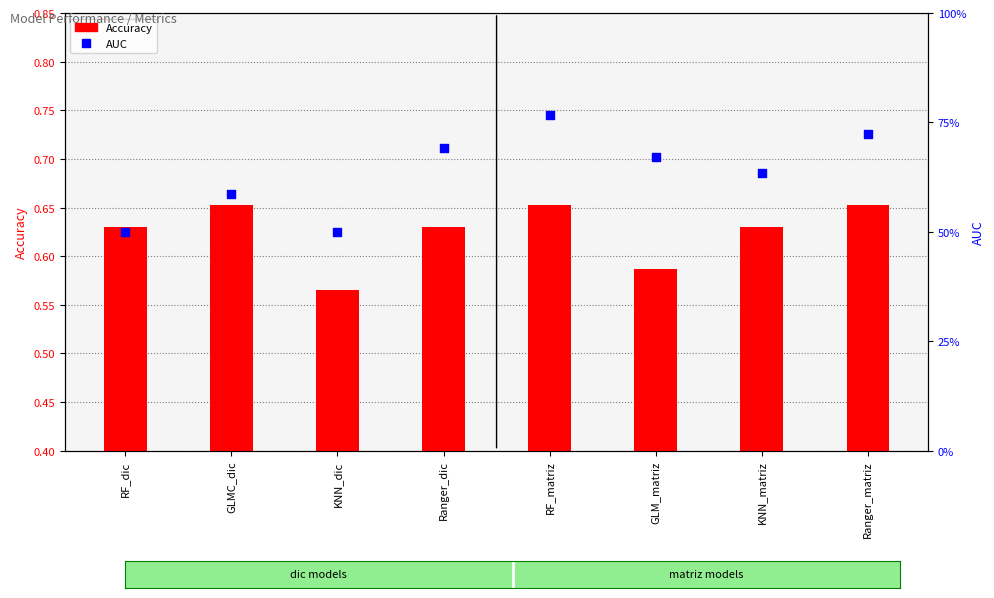

Which series contains the lowest Y value?

AUC